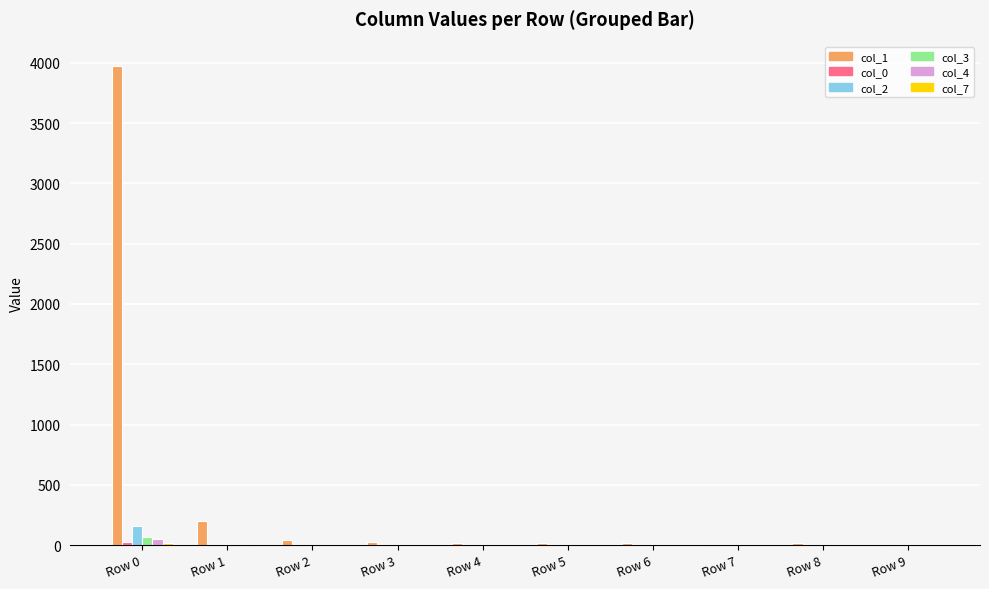

What is the spread (max minus min) of values at Row 7?

11